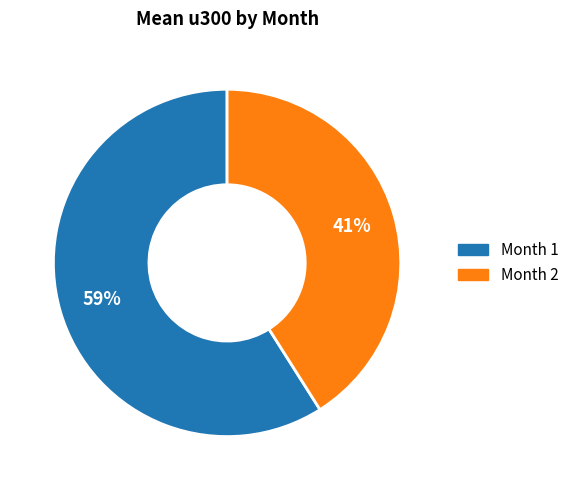

How many slices are in this pie chart?

2